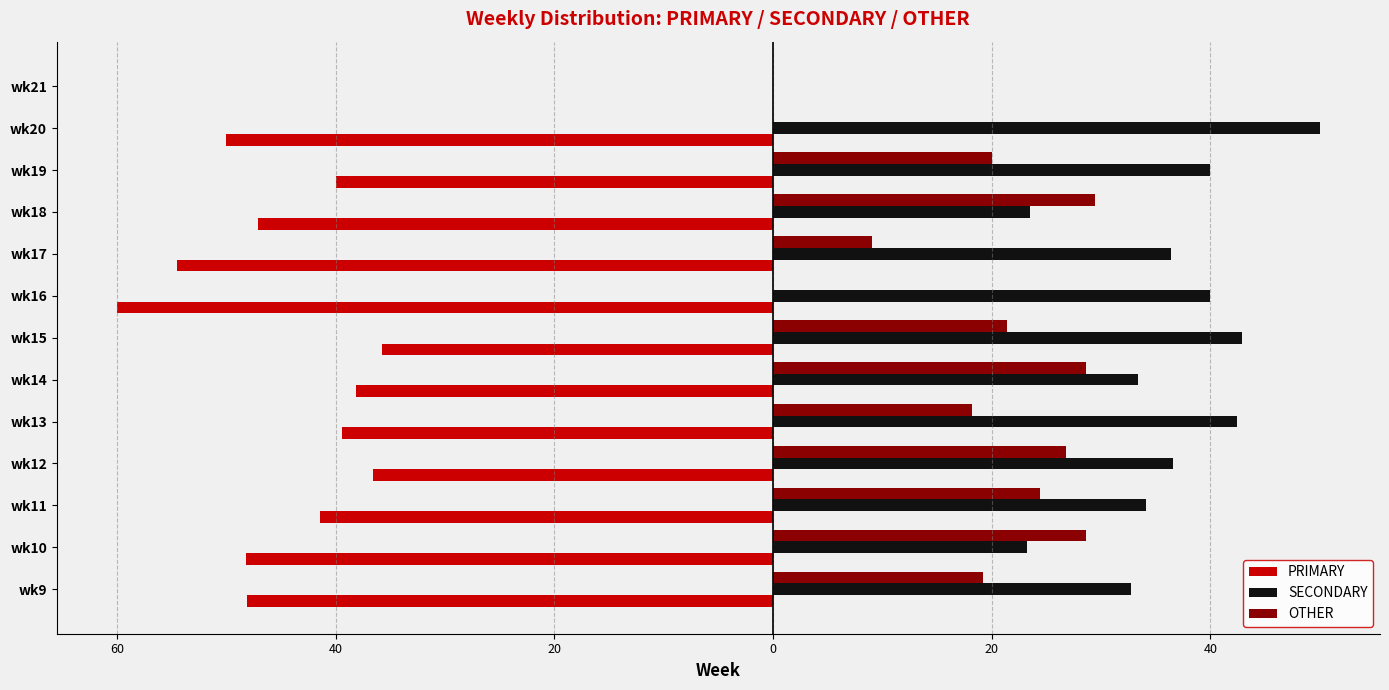

Reading left to right, transcribe all the data shown in this chart.

PRIMARY: -48.1	-48.2	-41.5	-36.6	-39.4	-38.1	-35.7	-60.0	-54.5	-47.1	-40.0	-50.0	0.0
SECONDARY: 32.7	23.2	34.1	36.6	42.4	33.3	42.9	40.0	36.4	23.5	40.0	50.0	0.0
OTHER: 19.2	28.6	24.4	26.8	18.2	28.6	21.4	0.0	9.1	29.4	20.0	0.0	0.0